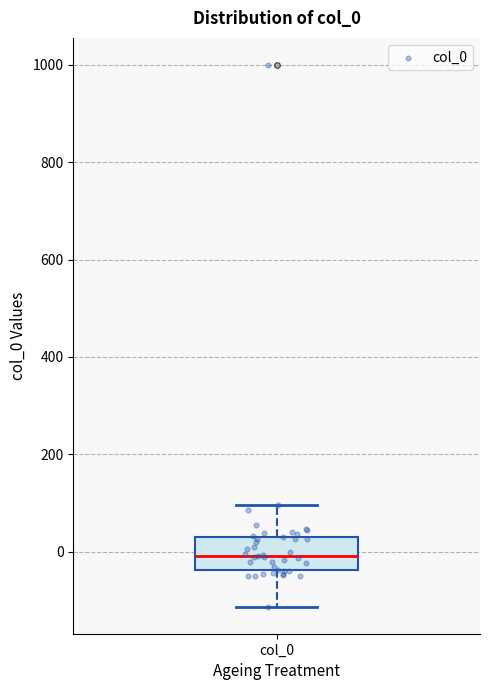

Read this box plot against the y-axis: the position of the median line, the range covered by the box, and the ends of both whiskers. The values are not printed on the chart, so give them approximately, as read against the axis.

median 0, box -40 to 20, whiskers -120 to 100